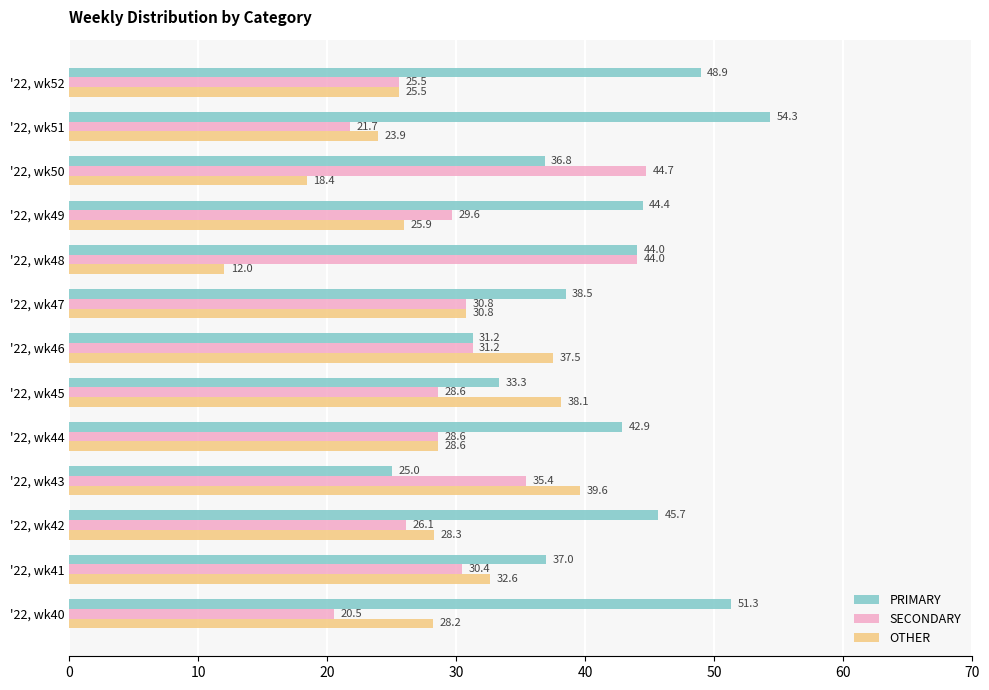

Which series has the widest spread of values?

PRIMARY